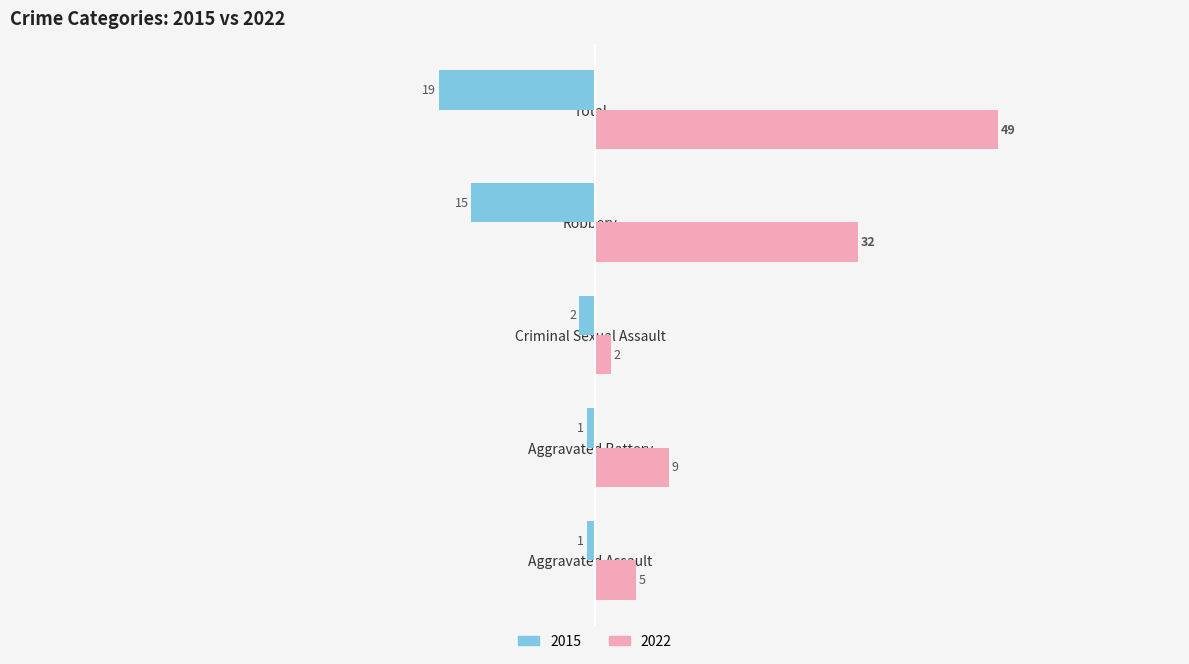

Which series changed the most between Aggravated Assault and Robbery?

2022